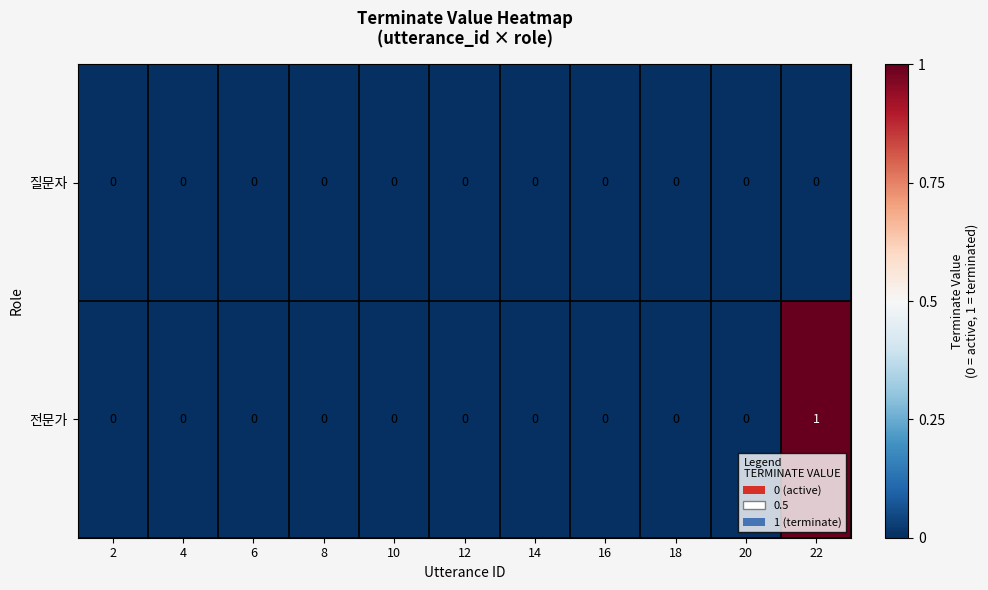

Which category has the highest value across all series?

22